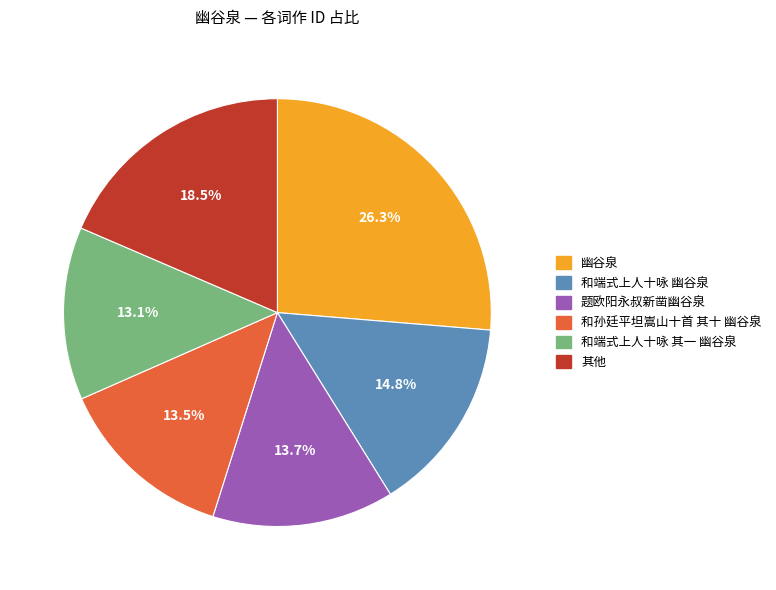

Between 和孙廷平坦嵩山十首 其十 幽谷泉 and 其他, which is larger?

其他